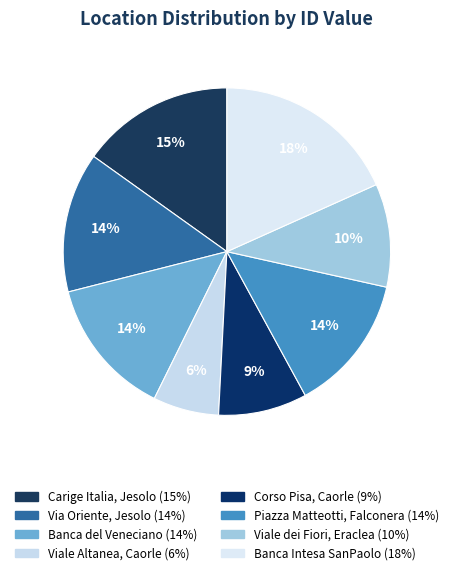

Is there a majority slice in this chart?

No